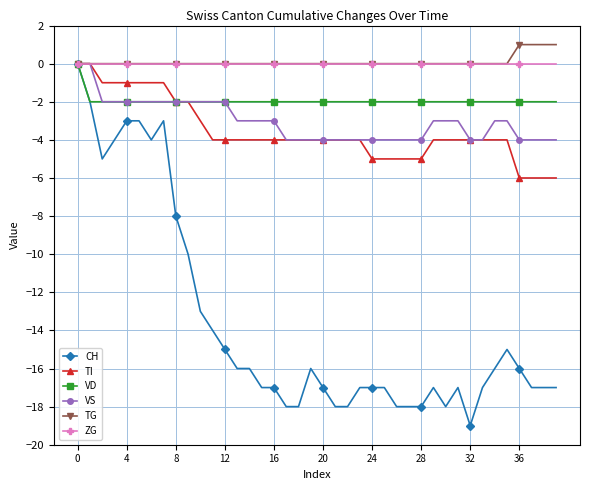

Which series has the largest range (max minus min)?

CH